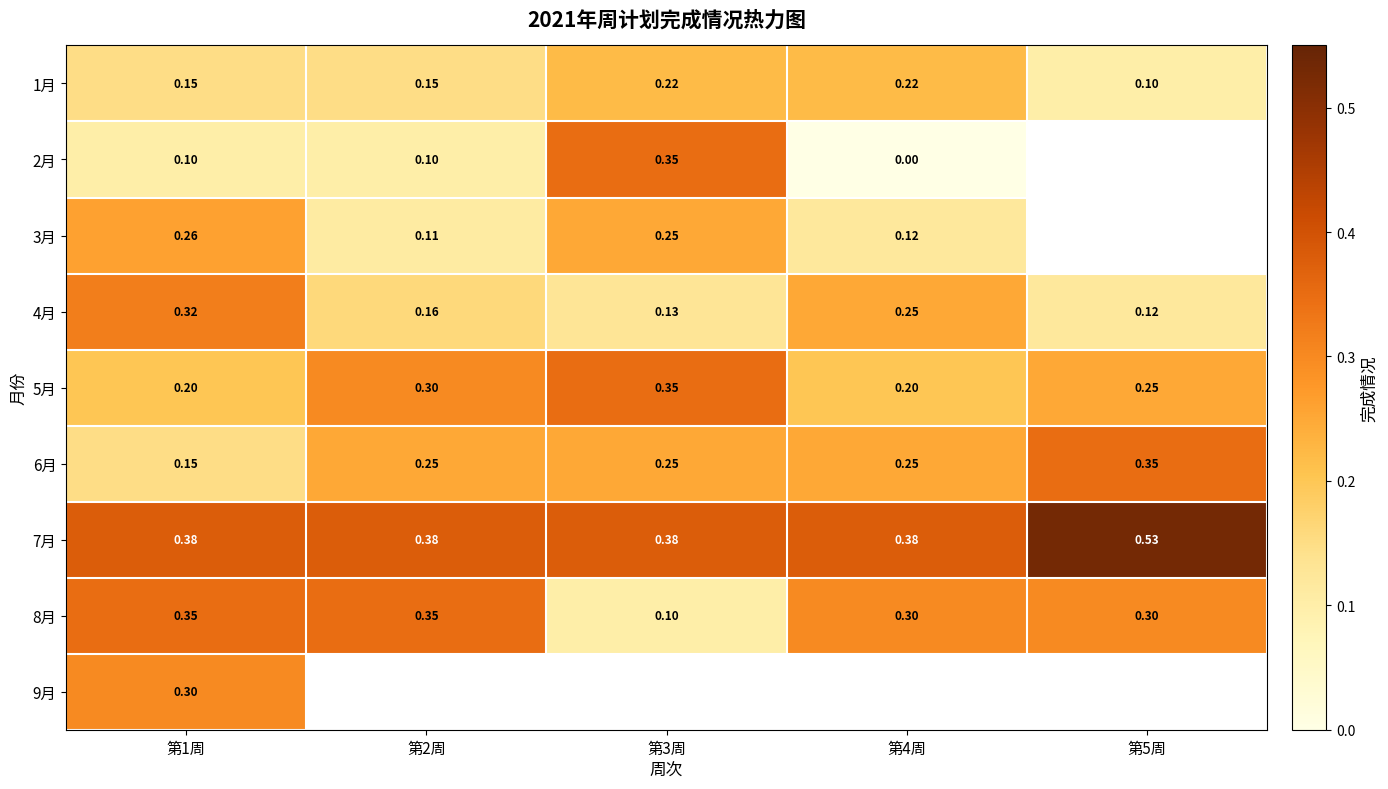

Is the value of 5月 at 第4周 greater than the value of 8月 at 第1周?

No